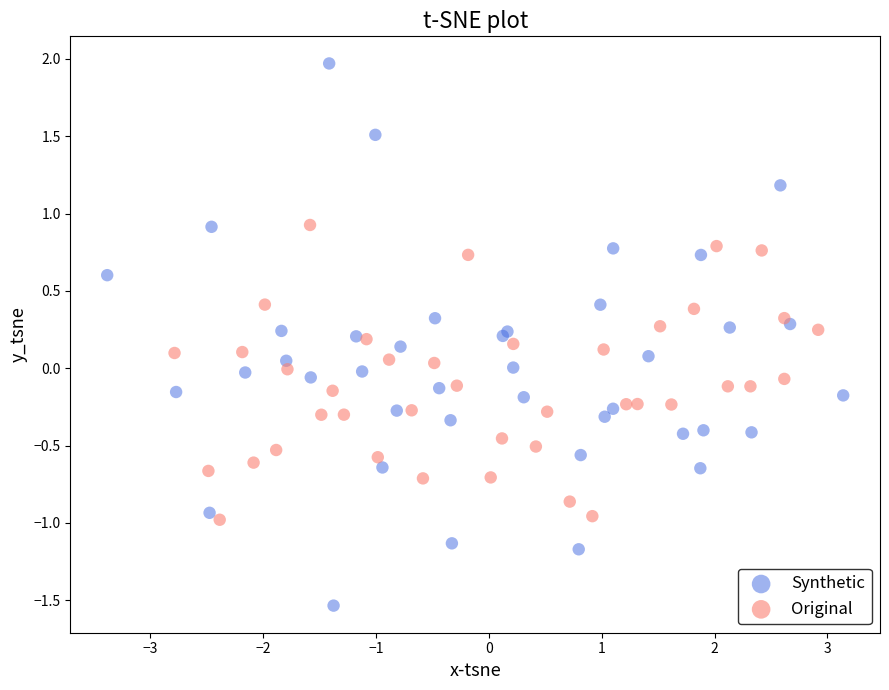

Which series contains the highest Y value?

Synthetic